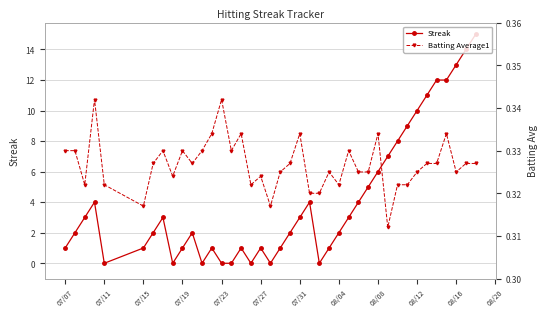

How many interior local peaks does the Streak series have?

7